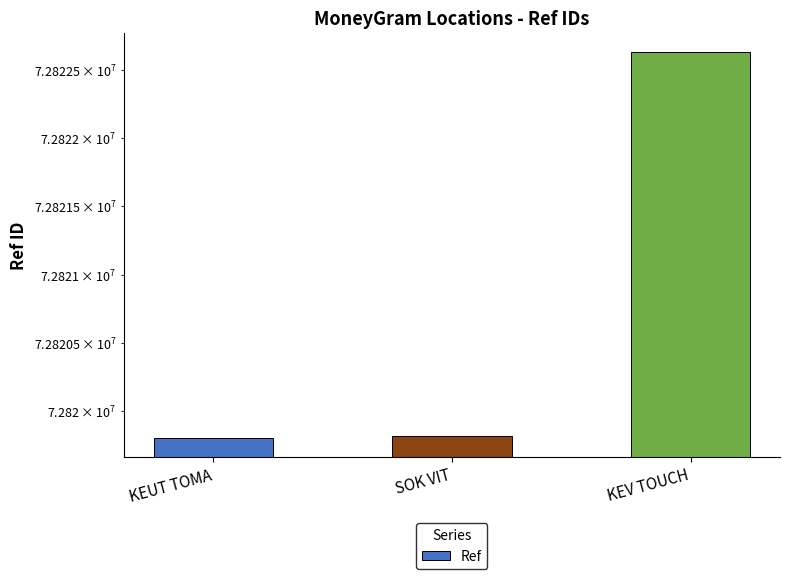

Reading left to right, what are all the values shown in this chart?

72819805	72819818	72822630